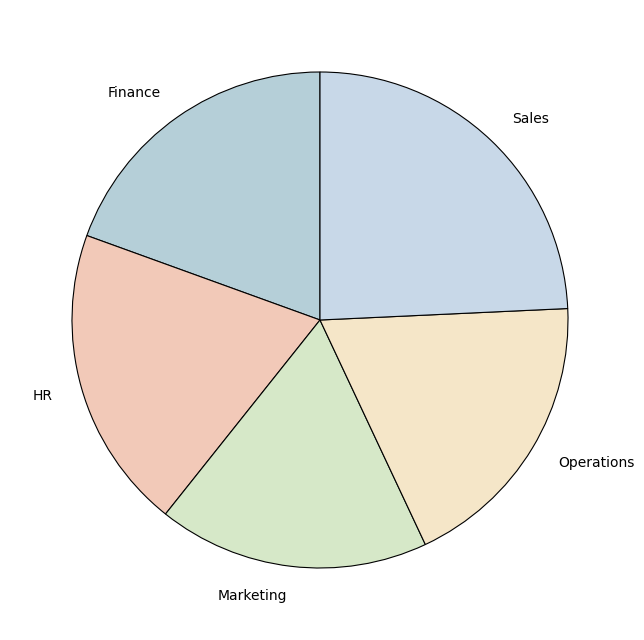

The HR slice represents 30% of the pie. True or false?

False